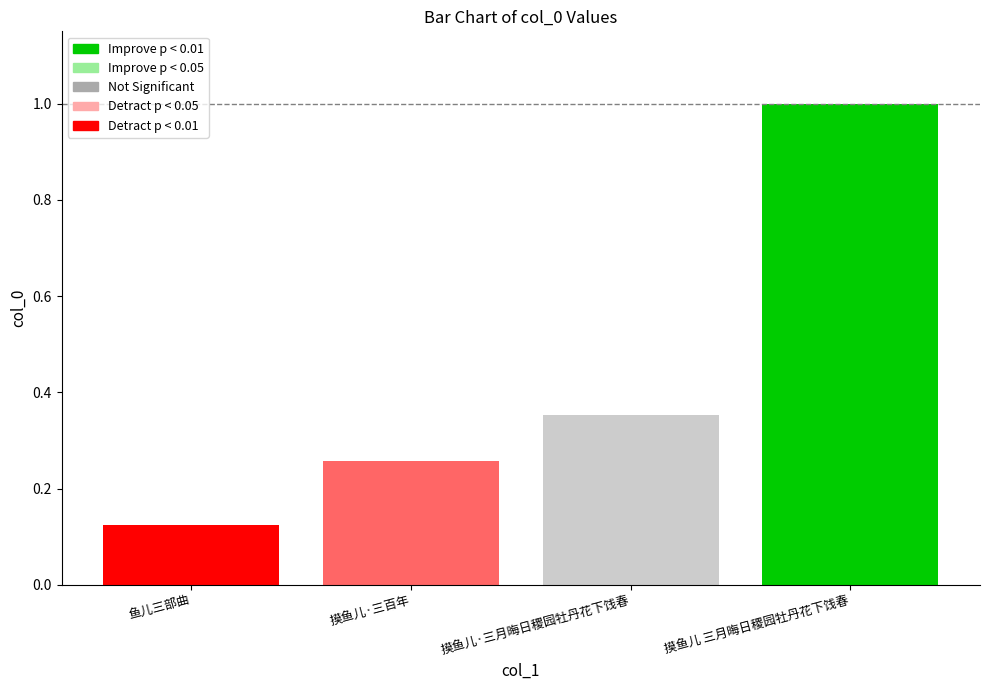

The chart shows a value of 0.1 at 鱼儿三部曲. True or false?

True